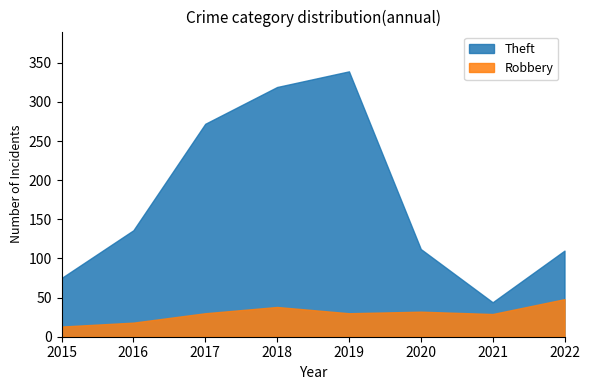

At which category does Robbery reach its first local valley?

2019